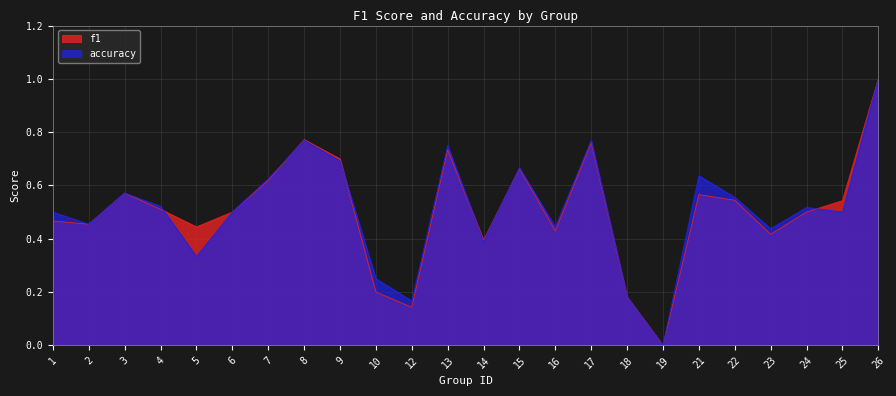

What is the sum of the accuracy values at 16 and 5?

0.8